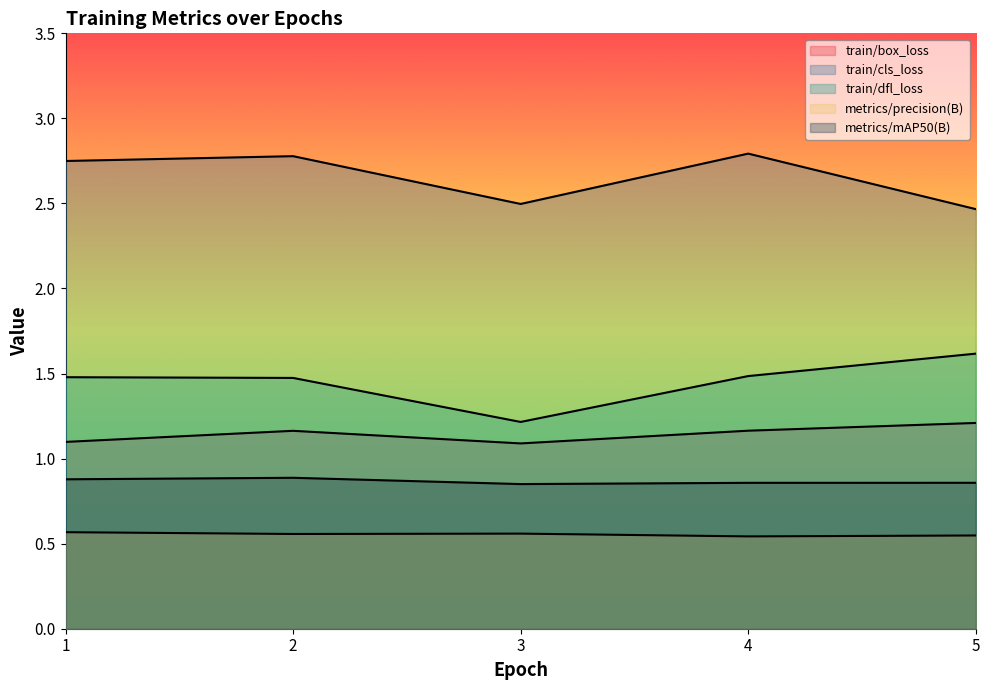

How many interior local valleys does the train/cls_loss series have?

1